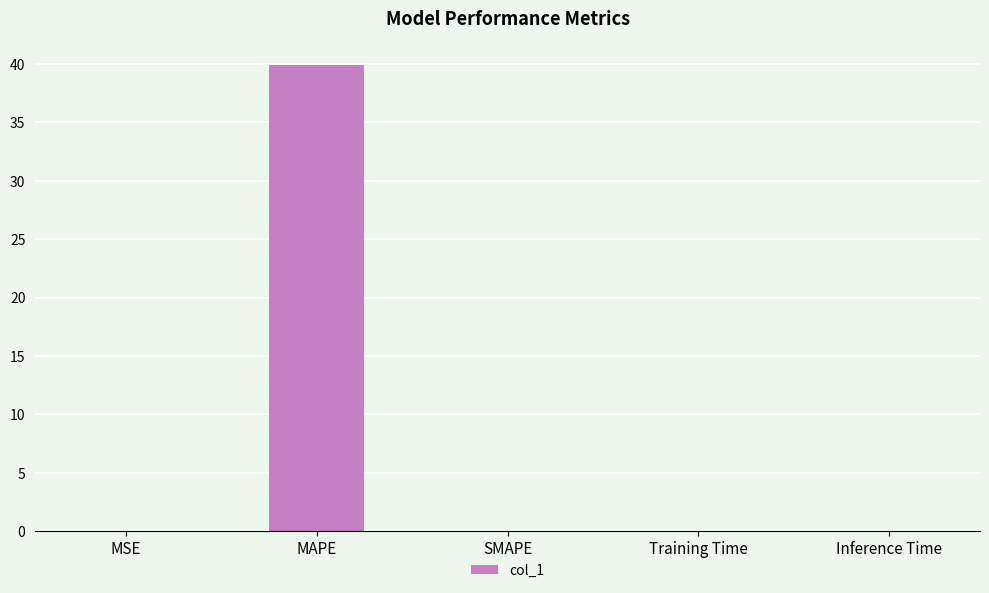

How many categories are shown in the chart?

5